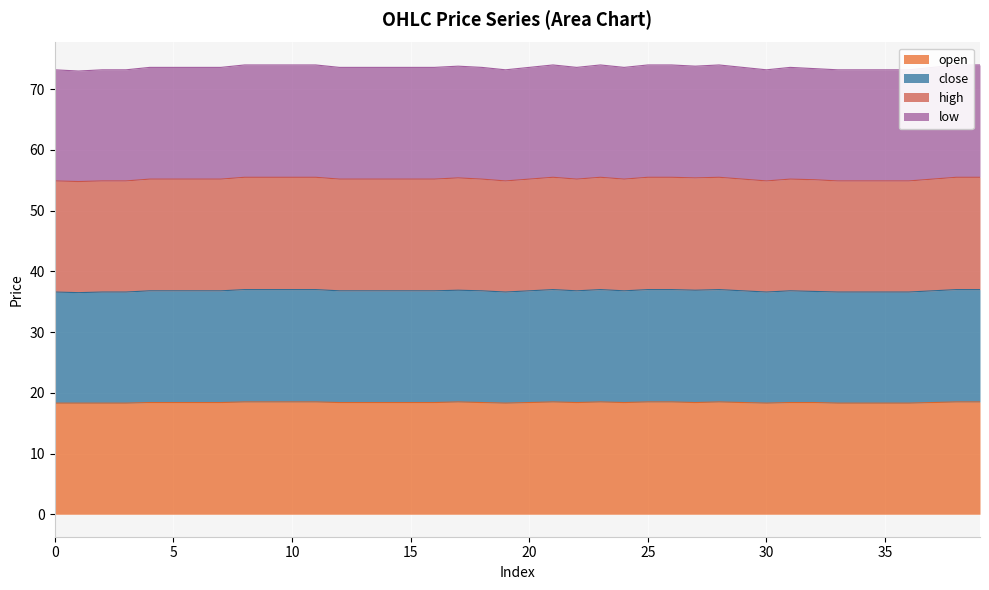

What is the minimum value for open?

18.3